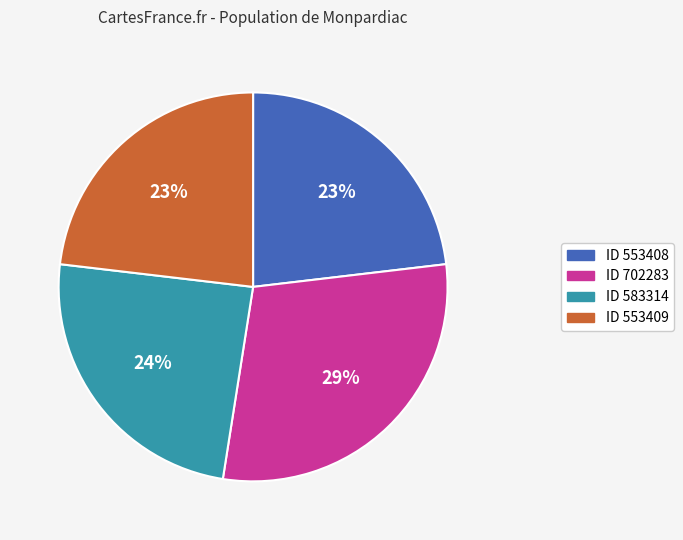

Is there any slice that represents more than half of the pie?

No